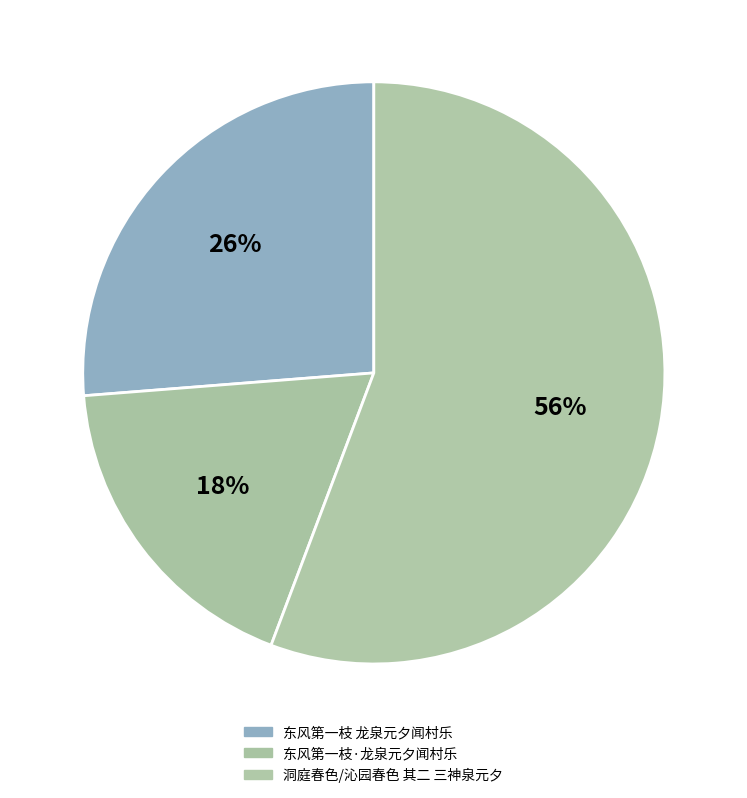

Is it true that 洞庭春色/沁园春色 其二 三神泉元夕 is 66% of the pie?

False